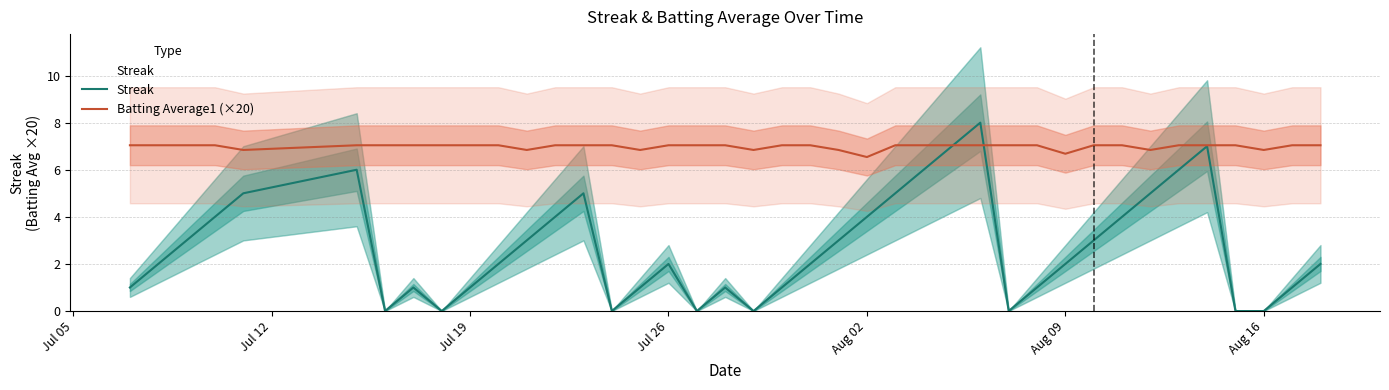

Reading left to right, list all the values displayed in this chart.

Streak: 1.0	2.0	3.0	4.0	5.0	6.0	0.0	1.0	0.0	1.0	2.0	3.0	4.0	5.0	0.0	1.0	2.0	0.0	1.0	0.0	1.0	2.0	3.0	4.0	5.0	6.0	7.0	8.0	0.0	1.0	2.0	3.0	4.0	5.0	6.0	7.0	0.0	0.0	1.0	2.0
Batting Average1 (×20): 7.0	7.0	7.0	7.0	6.8	7.0	7.0	7.0	7.0	7.0	7.0	6.8	7.0	7.0	7.0	6.8	7.0	7.0	7.0	6.8	7.0	7.0	6.8	6.5	7.0	7.0	7.0	7.0	7.0	7.0	6.7	7.0	7.0	6.8	7.0	7.0	7.0	6.8	7.0	7.0